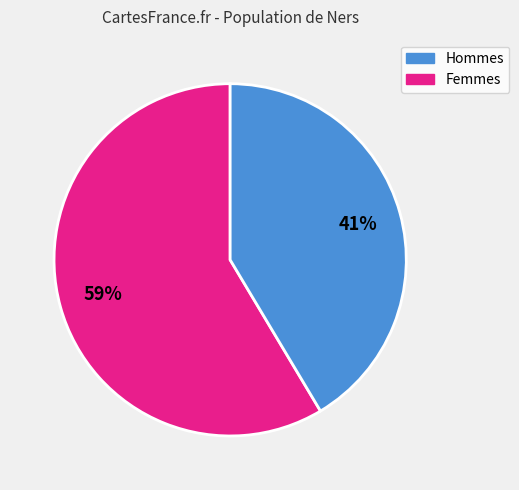

Is there any slice that represents more than half of the pie?

Yes